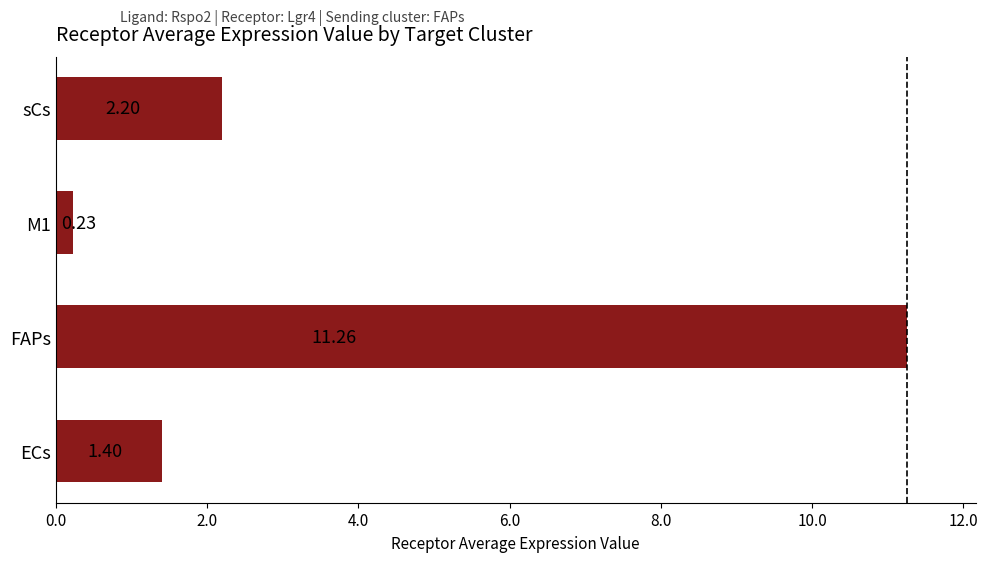

Between FAPs and ECs, which is larger?

FAPs